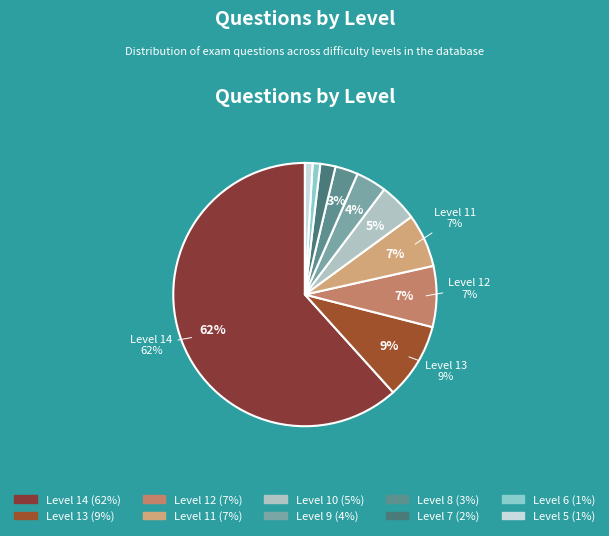

What percentage is the 9.0 slice, to the nearest percent?

4%